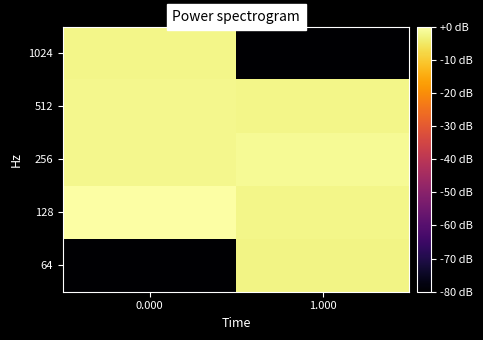

At 0.000, list the series in order from smallest to largest.

64, 1024, 256, 512, 128